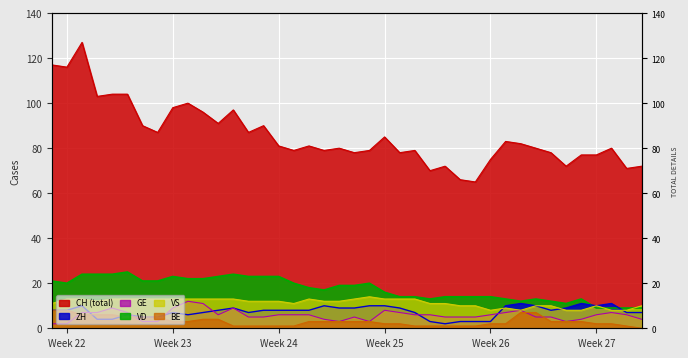

How many interior local valleys does the GE series have?

4